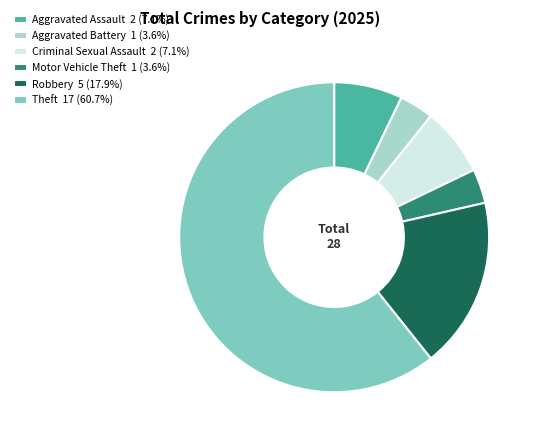

Is it true that Aggravated Assault is 13% of the pie?

False